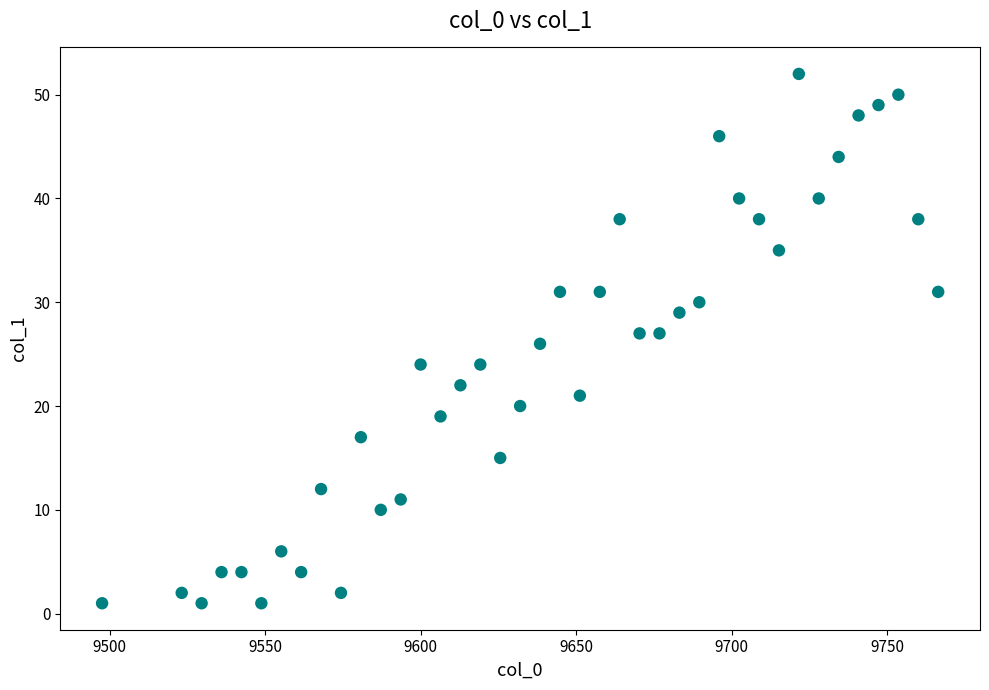

What is the range of Y values (max minus min)?

51